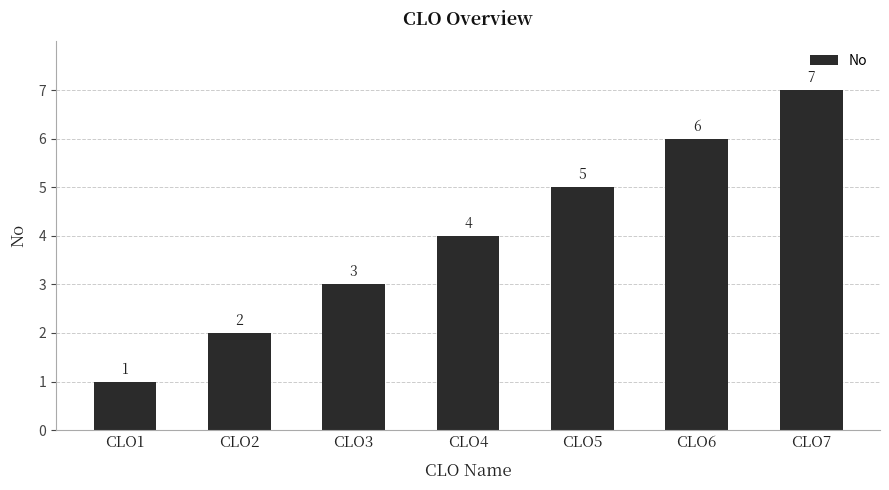

Reading left to right, what are all the values shown in this chart?

CLO1=1	CLO2=2	CLO3=3	CLO4=4	CLO5=5	CLO6=6	CLO7=7